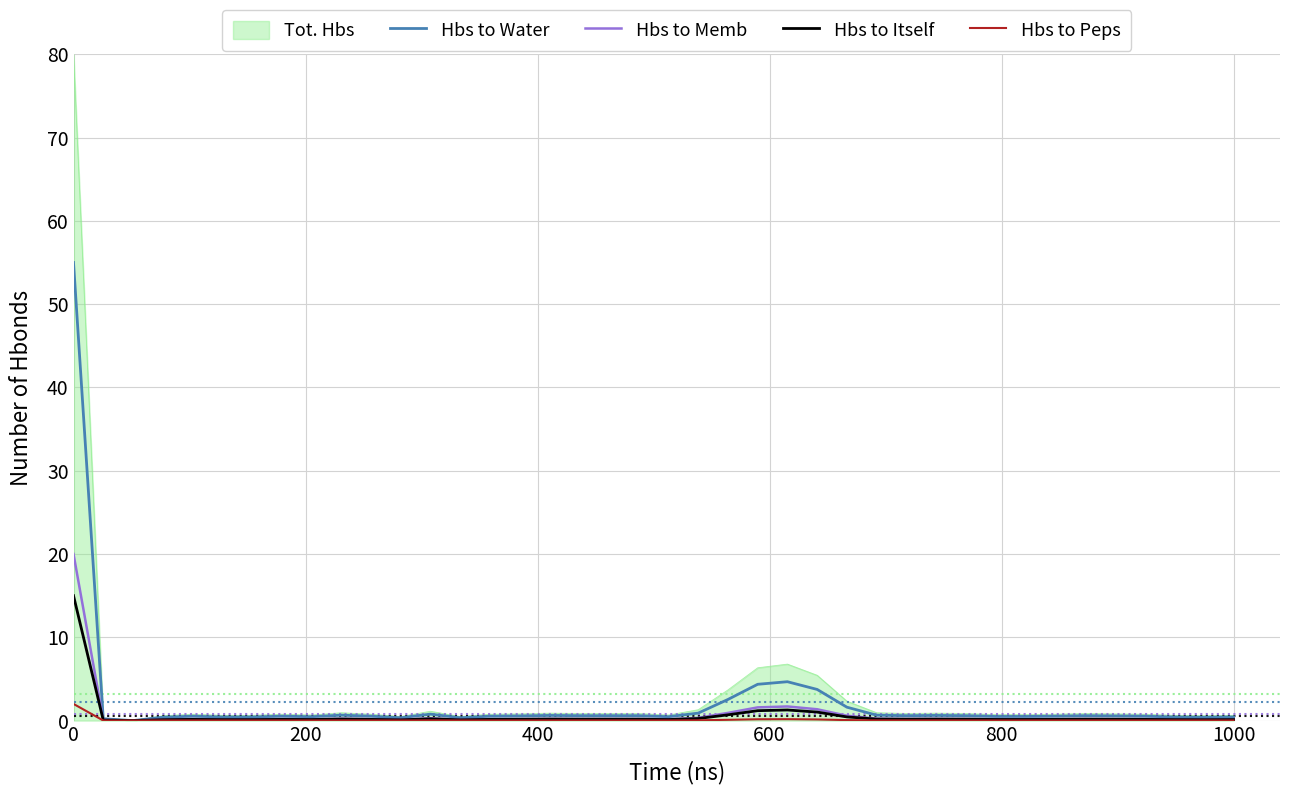

What is the maximum value shown in the chart?

80.0